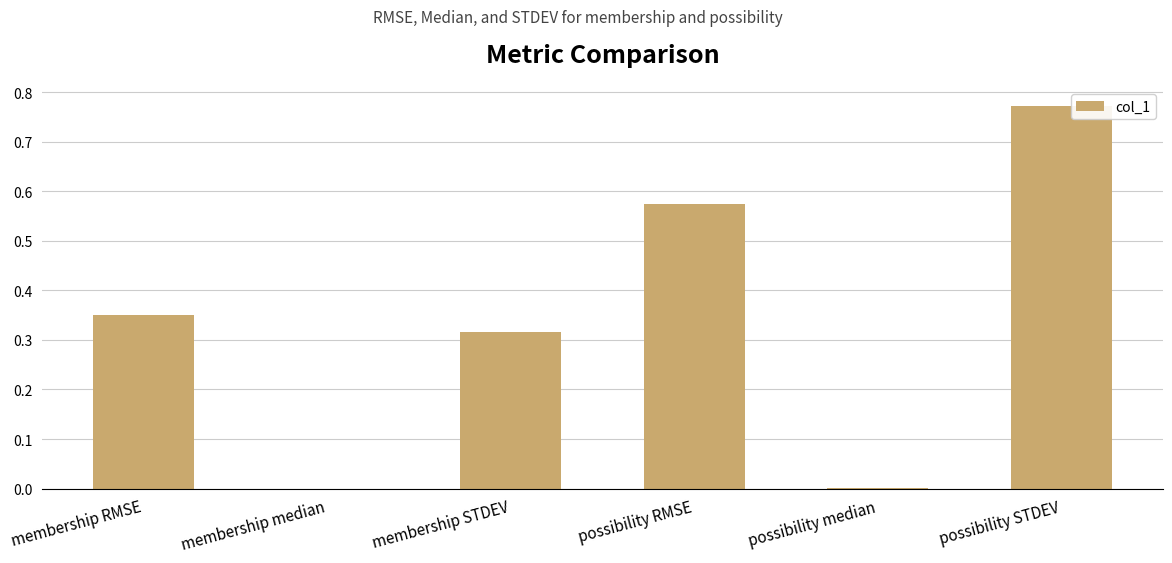

Does the chart contain stacked bars?

No